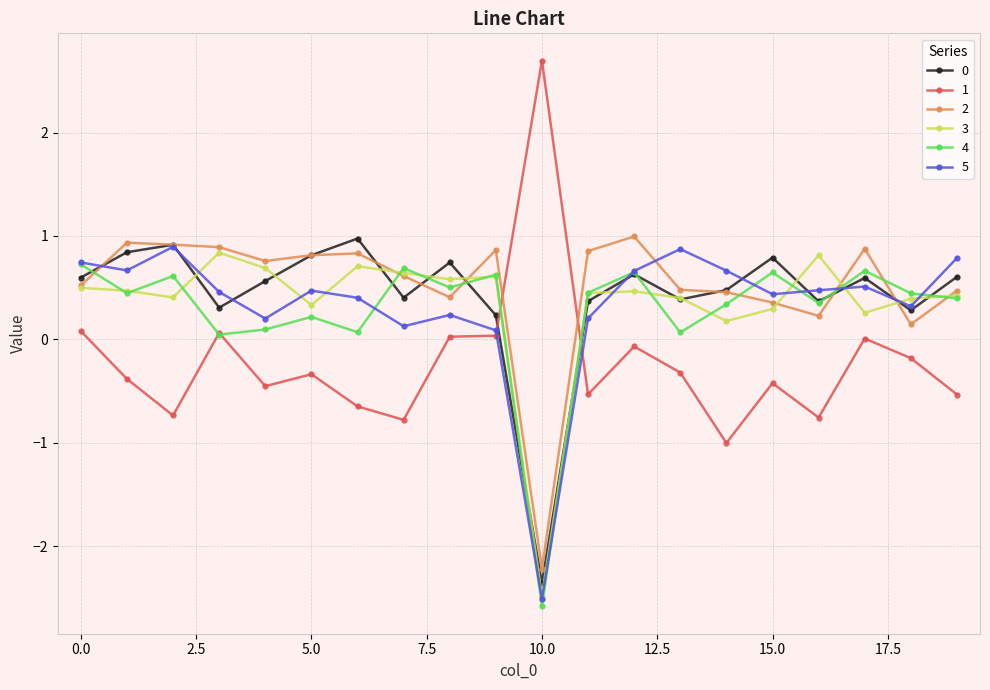

What is the value of the 4 point at the 18th from the left?

0.7